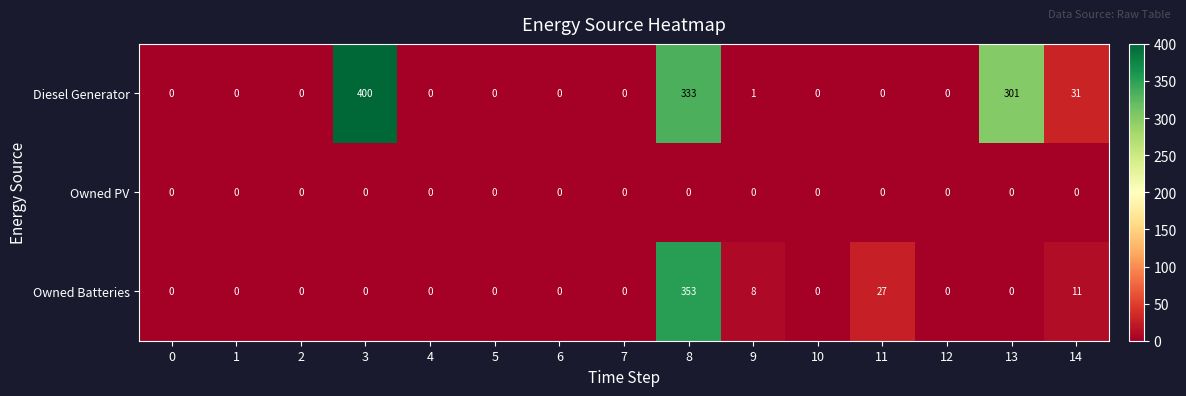

At which category is the sum across all series the highest?

8